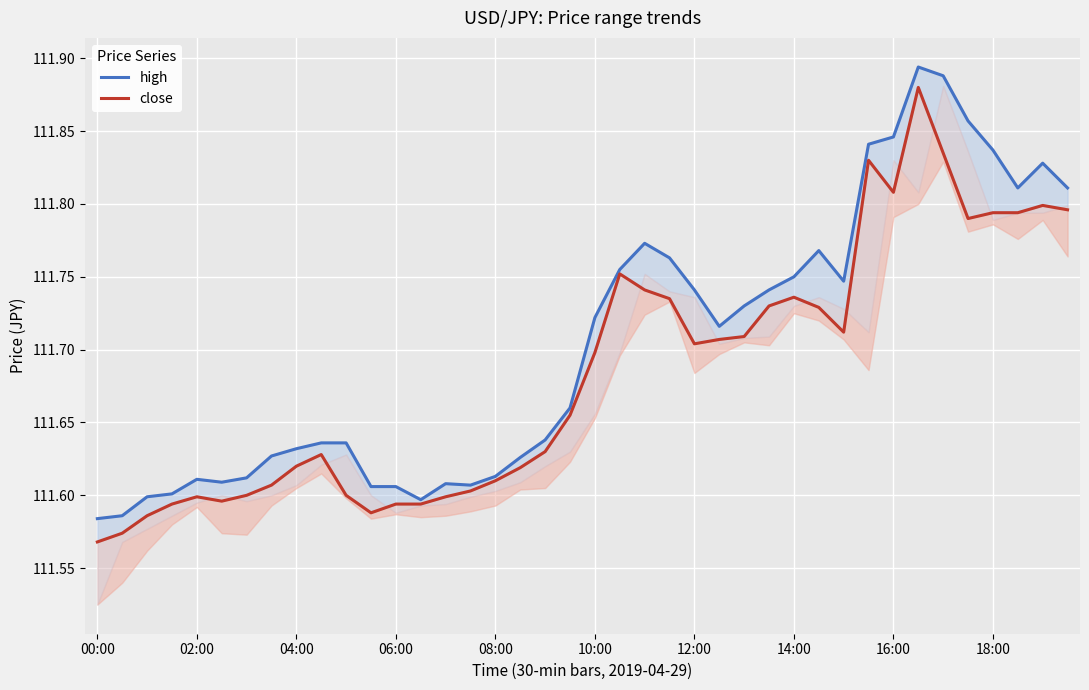

Which series has the largest range (max minus min)?

close